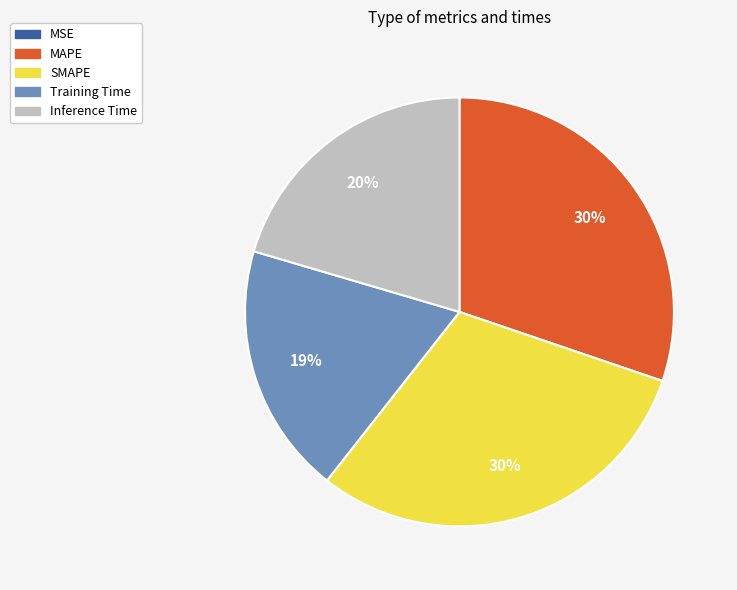

To the nearest percent, what portion does Training Time represent?

19%